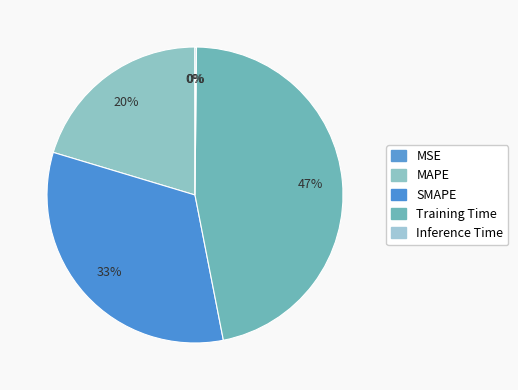

Between MAPE and Inference Time, which is larger?

MAPE